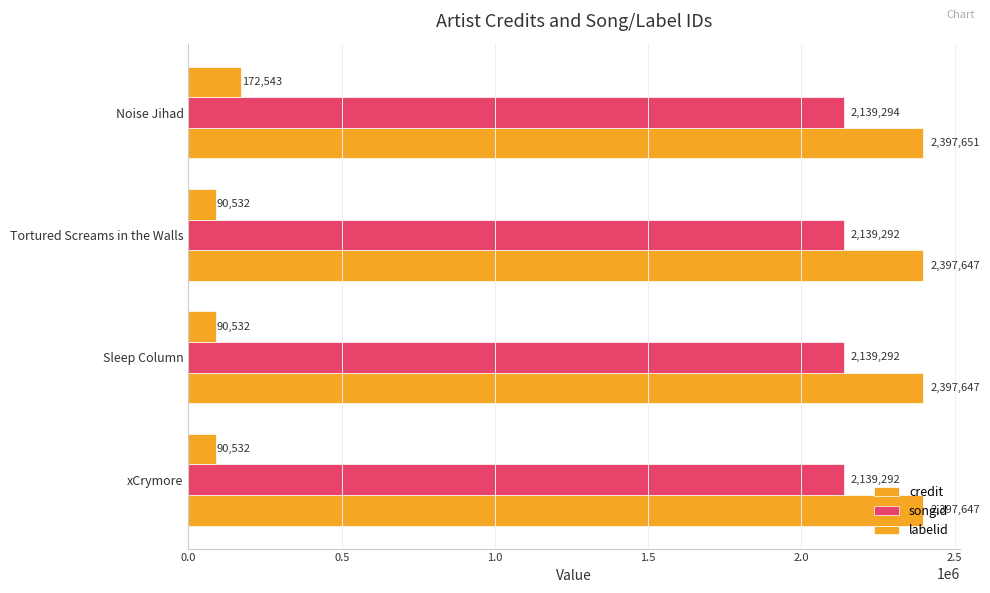

How many categories are shown in the chart?

4